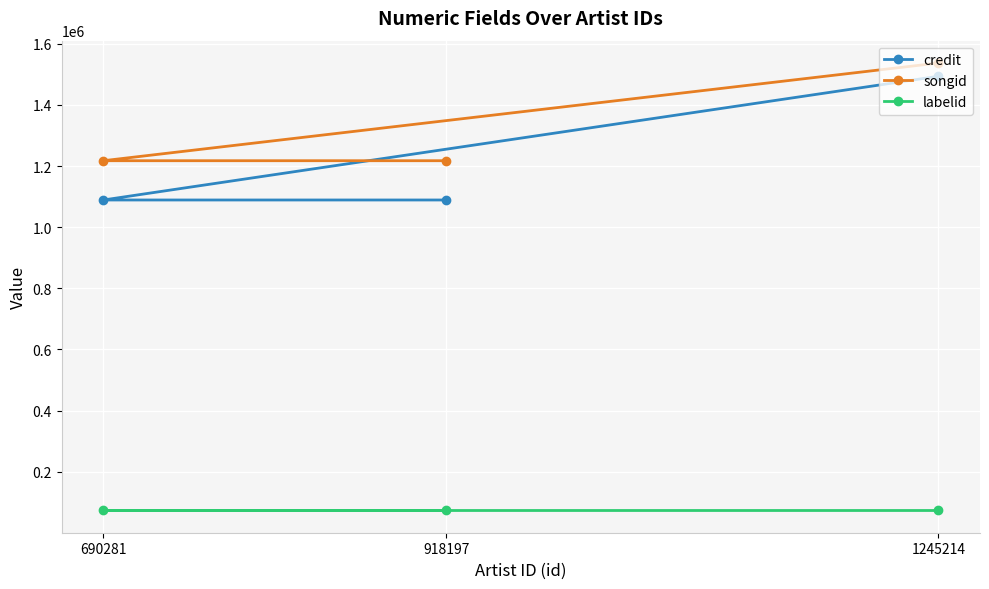

How many categories are shown in the chart?

3